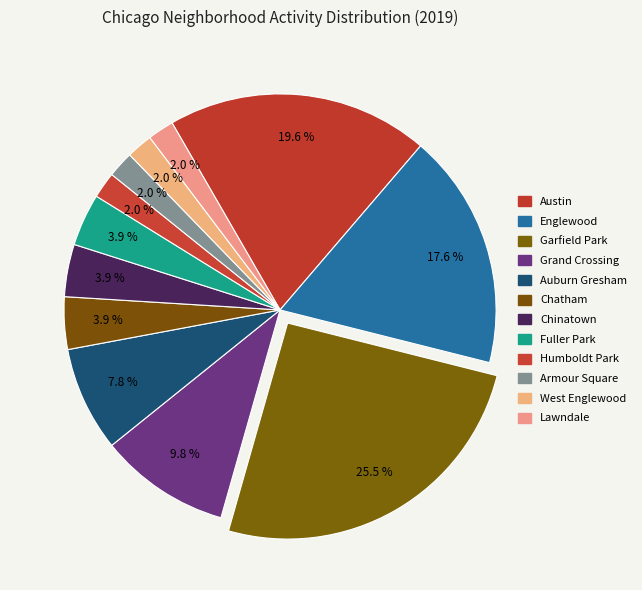

True or false: Chinatown accounts for 4% of the total.

True